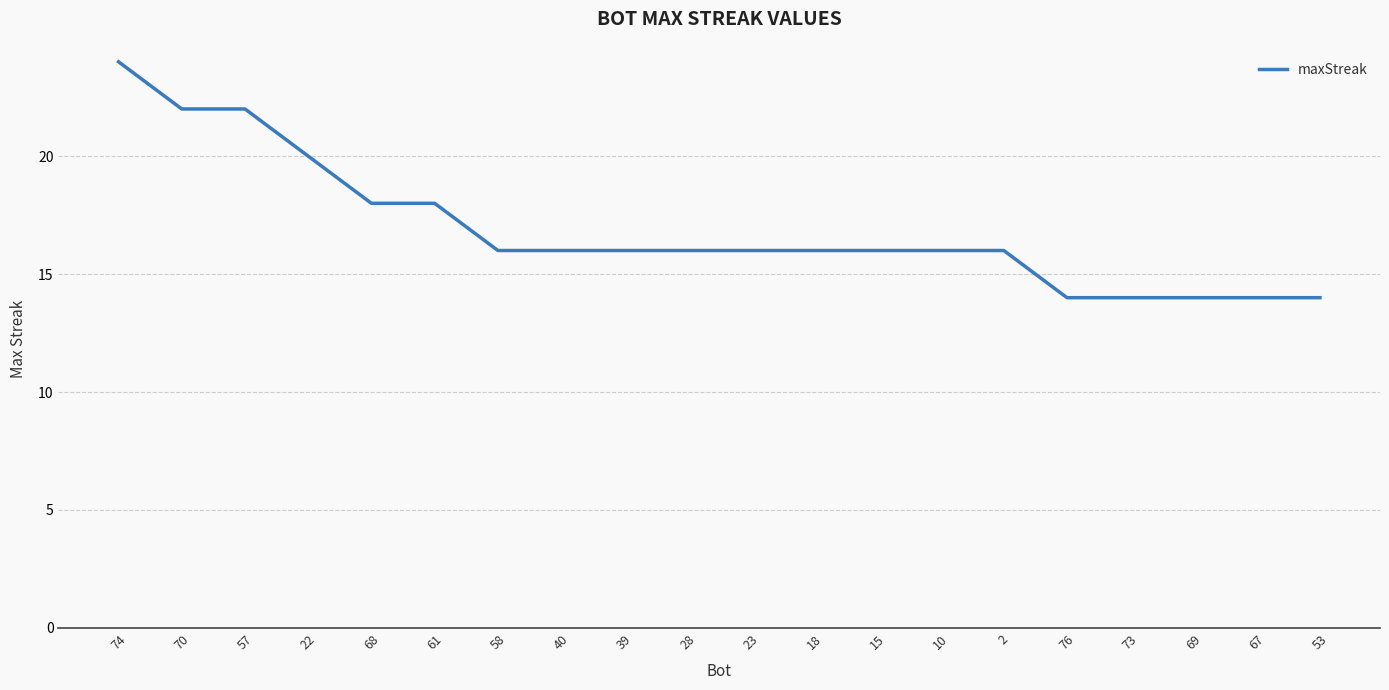

Is it true that the value at 40 is 16?

True